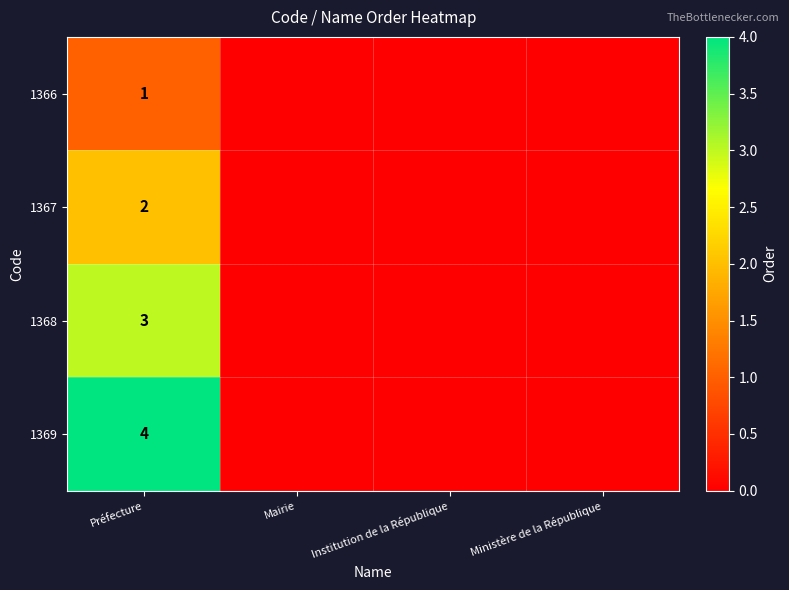

What is the difference between the highest and lowest values at Préfecture?

3